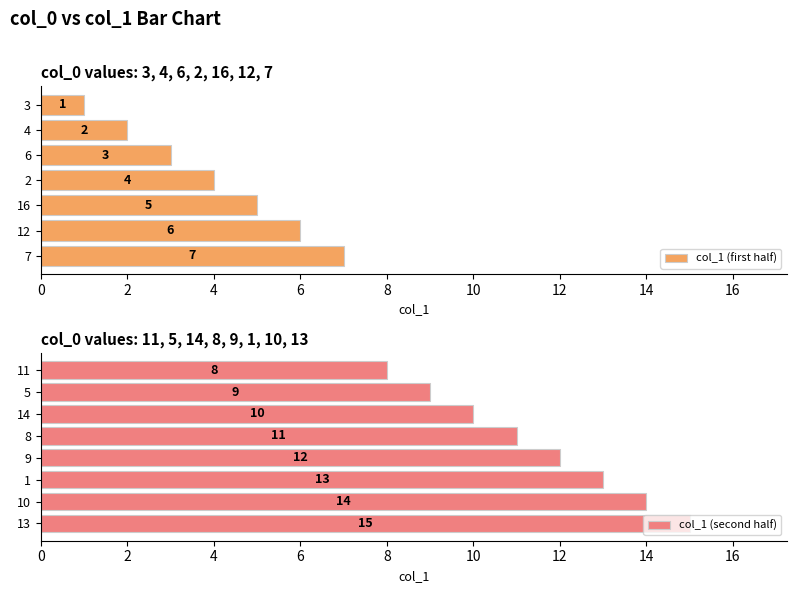

Reading left to right, list all the values displayed in this chart.

1	2	3	4	5	6	7	8	9	10	11	12	13	14	15